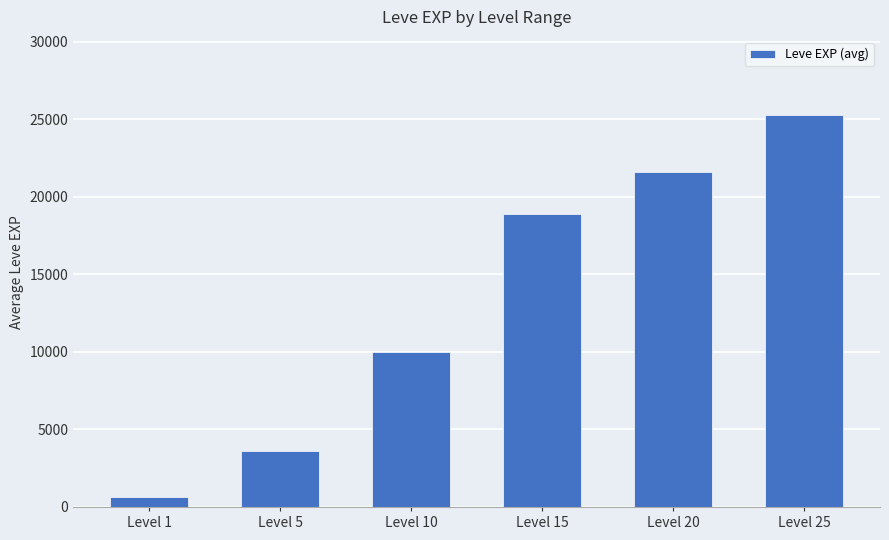

What is the value of the 2nd bar from the left?

3600